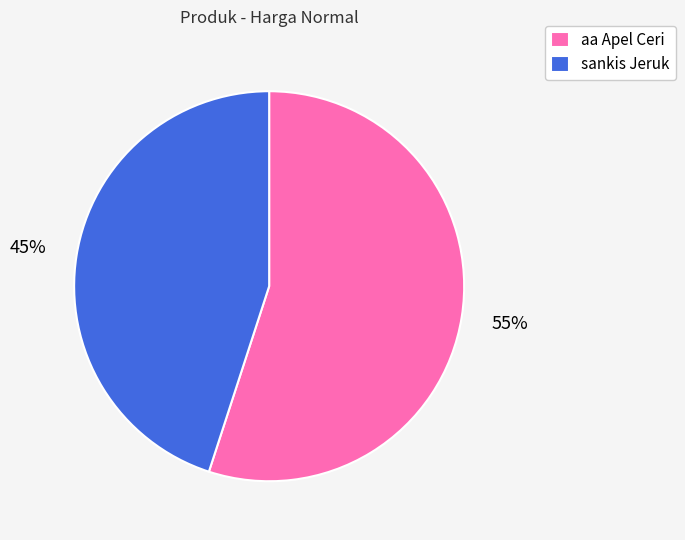

Does sankis Jeruk account for over 50% of the chart?

No